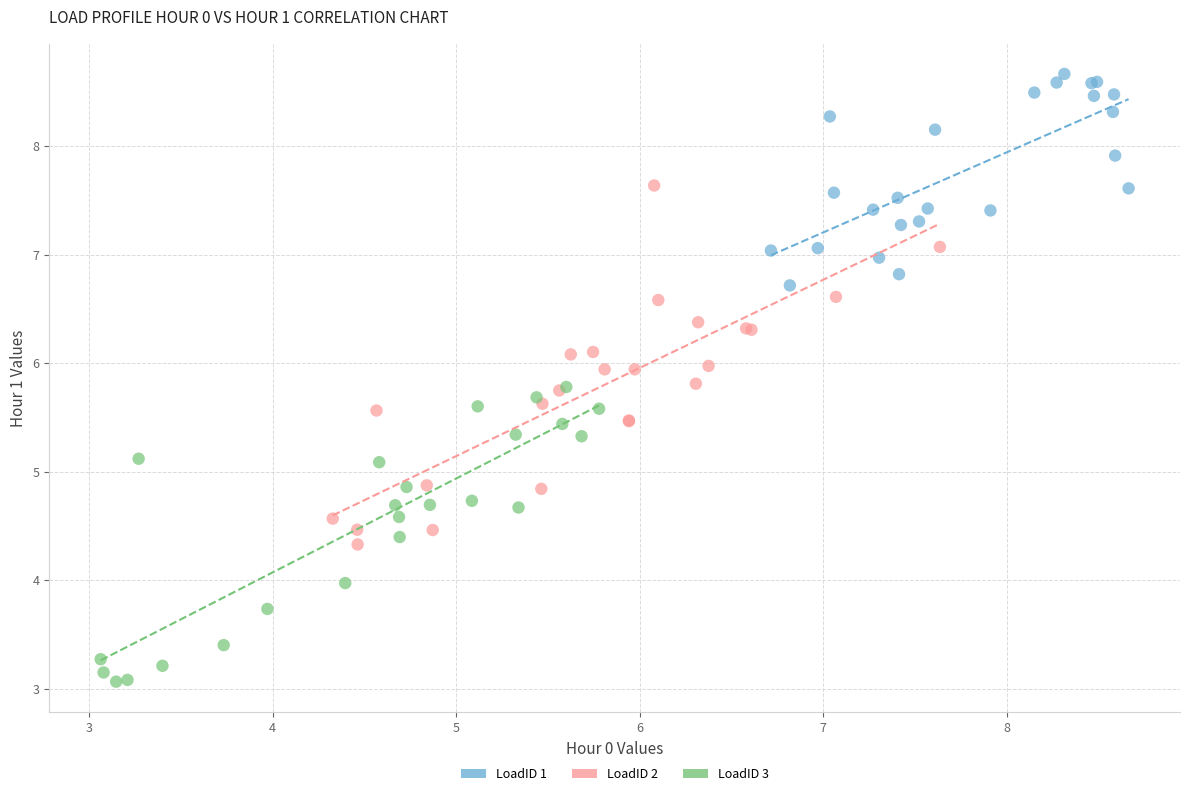

Which series reaches the maximum Y coordinate?

LoadID 1